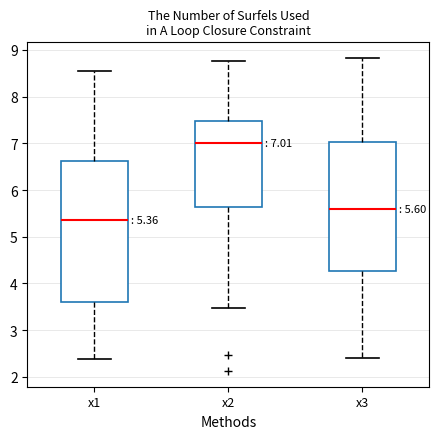

Which box's median line is the highest?

x2